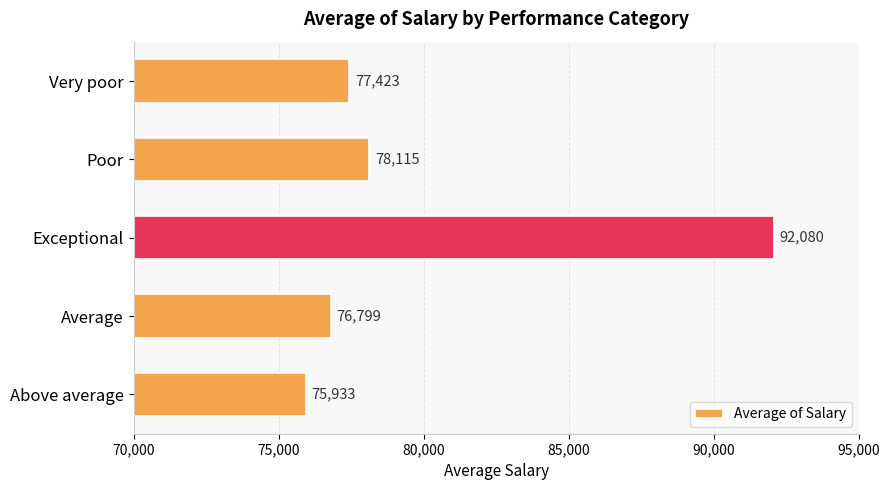

Rank the categories by value from highest to lowest.

Exceptional, Poor, Very poor, Average, Above average